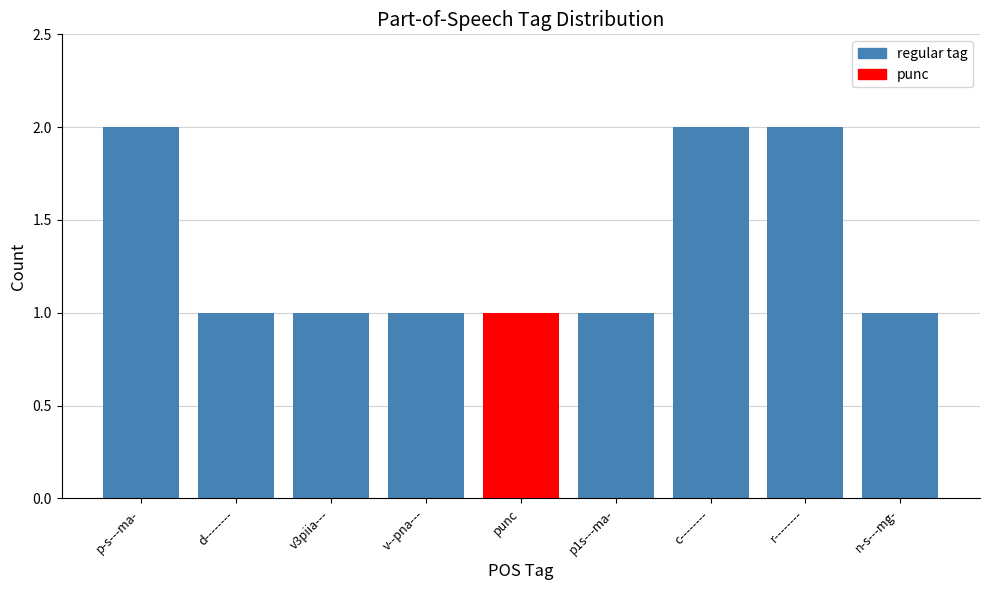

What is the difference between the maximum and minimum values?

1